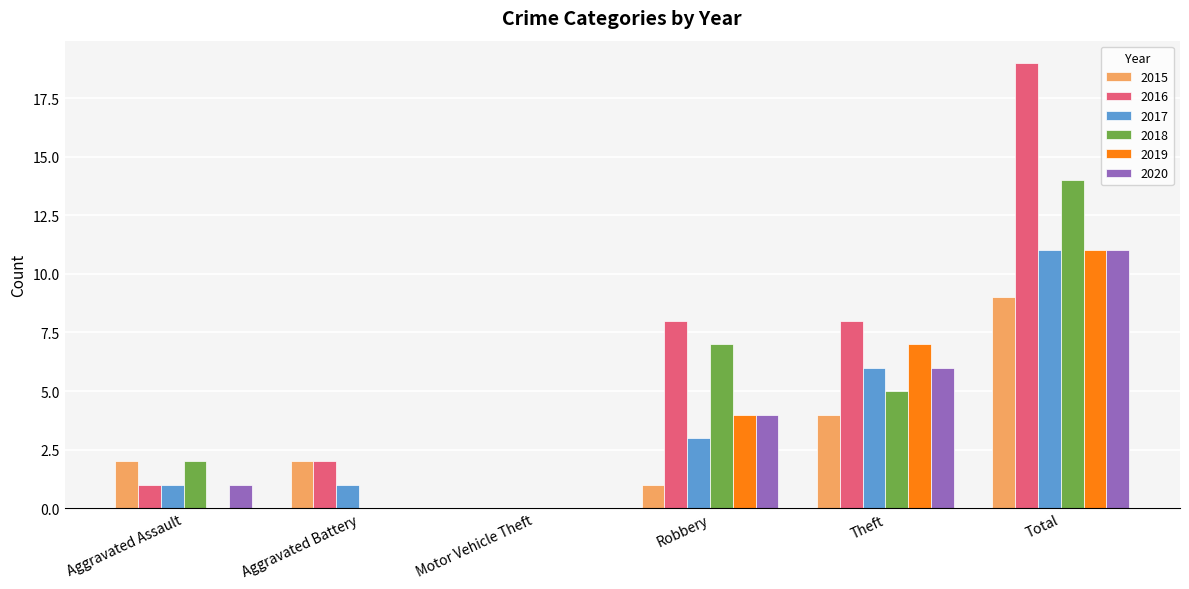

The value of 2016 at Motor Vehicle Theft is 0. True or false?

True